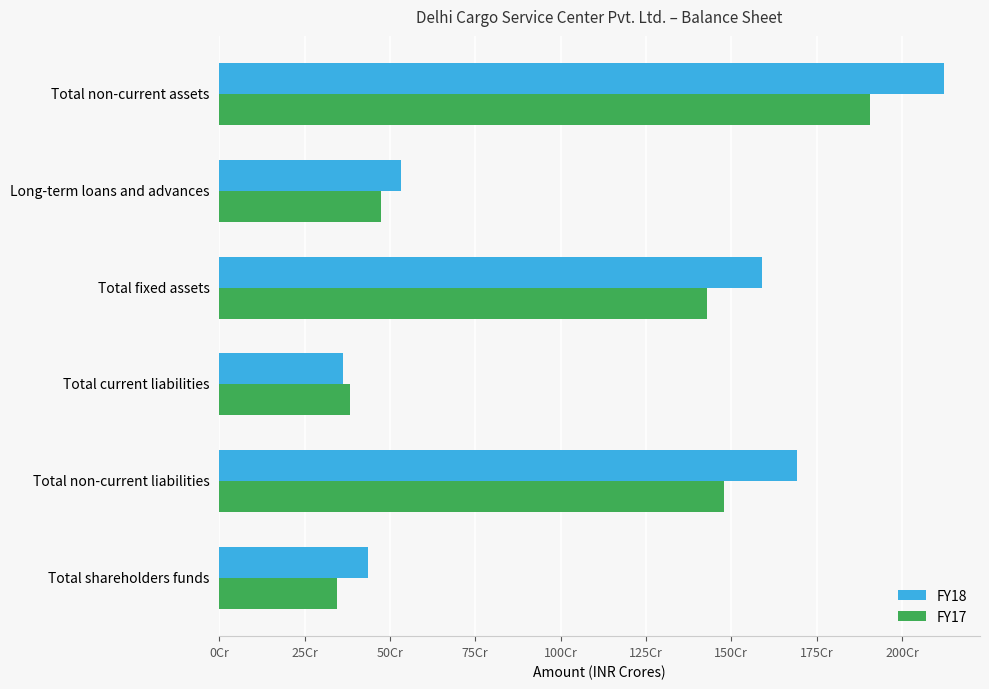

What are all the series names shown in the legend?

FY18, FY17